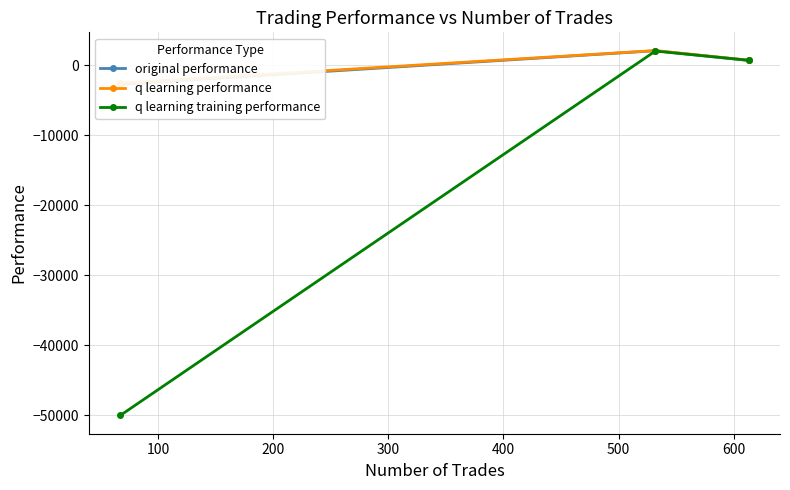

What is the minimum value for q learning training performance?

-50000.0